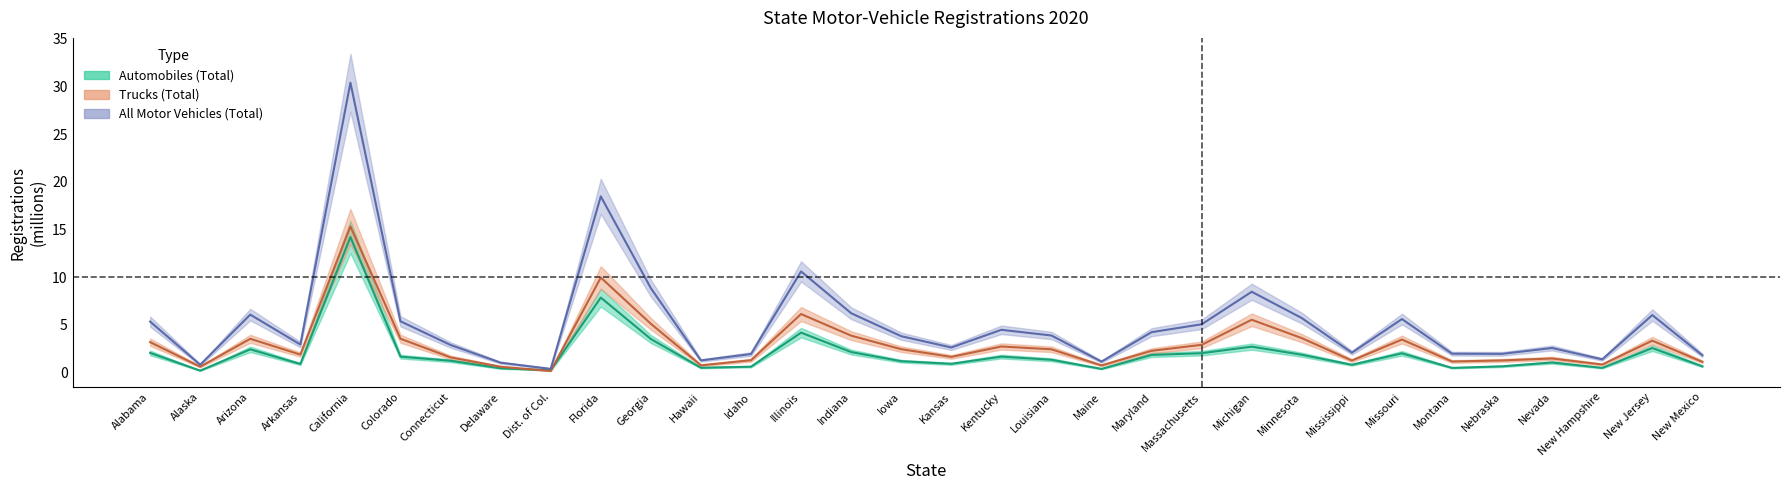

Reading left to right, transcribe all the data shown in this chart.

Automobiles (Total): Alabama=2.0	Alaska=0.2	Arizona=2.4	Arkansas=0.9	California=14.2	Colorado=1.6	Connecticut=1.2	Delaware=0.4	Dist. of Col.=0.2	Florida=7.8	Georgia=3.5	Hawaii=0.5	Idaho=0.6	Illinois=4.2	Indiana=2.1	Iowa=1.2	Kansas=0.9	Kentucky=1.6	Louisiana=1.3	Maine=0.4	Maryland=1.8	Massachusetts=2.0	Michigan=2.7	Minnesota=1.8	Mississippi=0.8	Missouri=2.0	Montana=0.5	Nebraska=0.6	Nevada=1.0	New Hampshire=0.5	New Jersey=2.5	New Mexico=0.6
Trucks (Total): Alabama=3.2	Alaska=0.6	Arizona=3.5	Arkansas=1.9	California=15.3	Colorado=3.5	Connecticut=1.6	Delaware=0.6	Dist. of Col.=0.1	Florida=9.9	Georgia=5.1	Hawaii=0.7	Idaho=1.3	Illinois=6.1	Indiana=3.8	Iowa=2.4	Kansas=1.6	Kentucky=2.7	Louisiana=2.4	Maine=0.7	Maryland=2.3	Massachusetts=2.9	Michigan=5.5	Minnesota=3.6	Mississippi=1.2	Missouri=3.4	Montana=1.1	Nebraska=1.2	Nevada=1.4	New Hampshire=0.8	New Jersey=3.3	New Mexico=1.1
All Motor Vehicles (Total): Alabama=5.3	Alaska=0.8	Arizona=6.1	Arkansas=2.9	California=30.4	Colorado=5.4	Connecticut=2.9	Delaware=1.0	Dist. of Col.=0.4	Florida=18.5	Georgia=8.8	Hawaii=1.2	Idaho=1.9	Illinois=10.6	Indiana=6.2	Iowa=3.8	Kansas=2.6	Kentucky=4.5	Louisiana=3.9	Maine=1.1	Maryland=4.2	Massachusetts=5.0	Michigan=8.5	Minnesota=5.7	Mississippi=2.1	Missouri=5.6	Montana=2.0	Nebraska=1.9	Nevada=2.5	New Hampshire=1.4	New Jersey=6.0	New Mexico=1.8